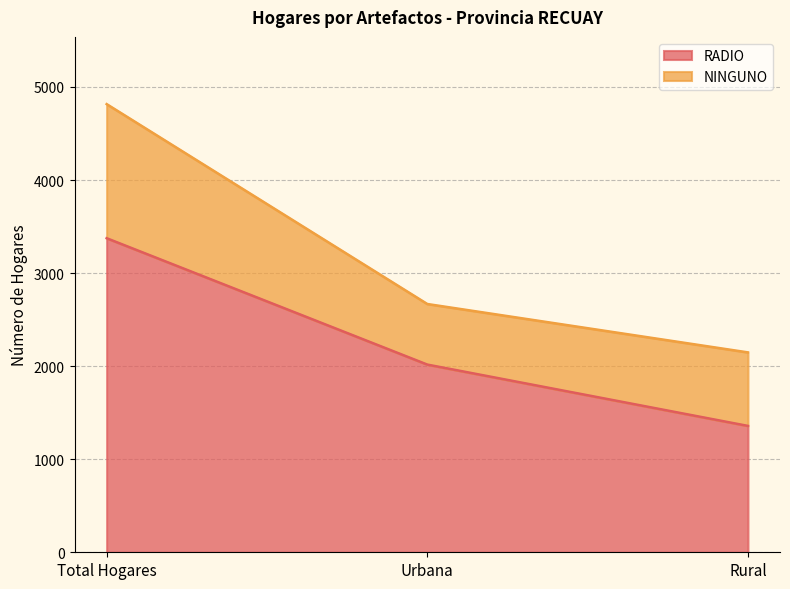

What is the ratio of the value at Urbana to the value at Rural?

1.5